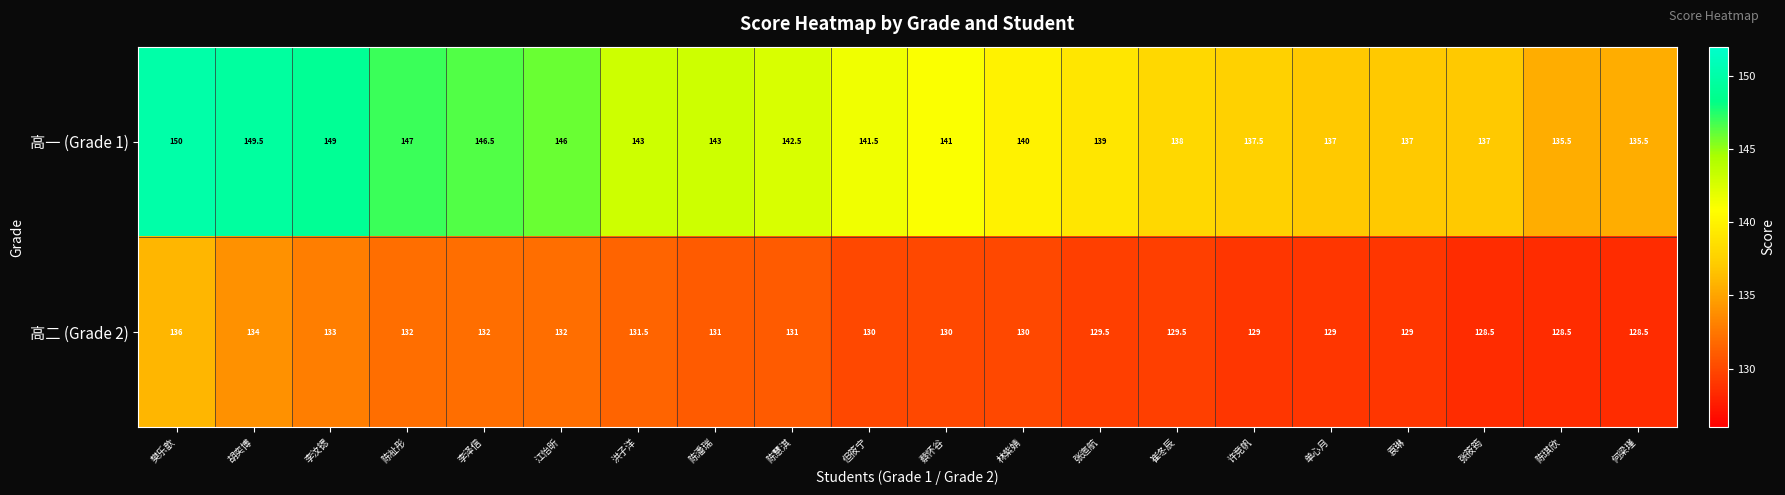

At 张筱筠, list the series in order from smallest to largest.

高二 (Grade 2), 高一 (Grade 1)